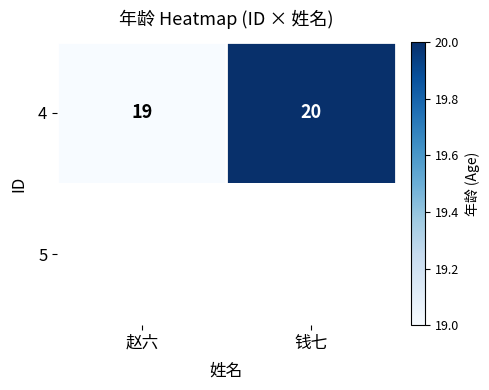

True or false: 4 has a value of 5 at 赵六.

False